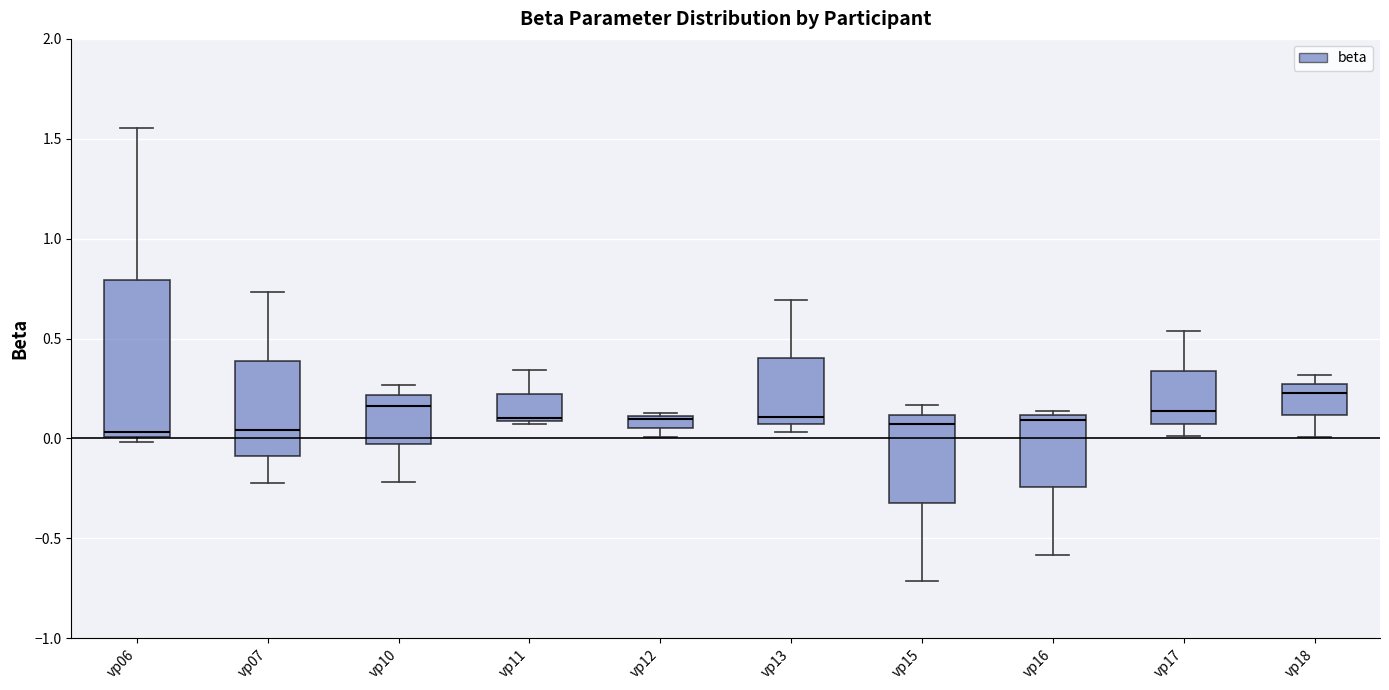

Where is the lower edge of the box for vp06 on the y-axis? The values are not printed on the chart, so give them approximately, as read against the axis.

0.00